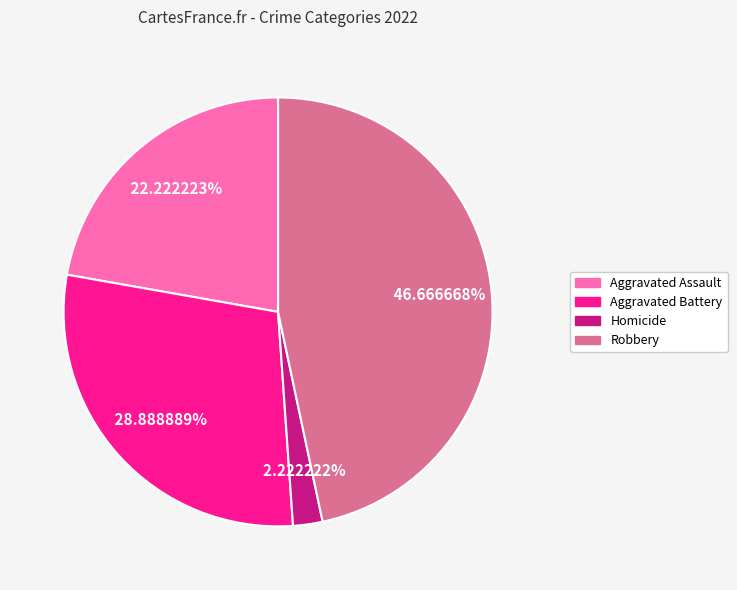

Does any single category account for the majority?

No